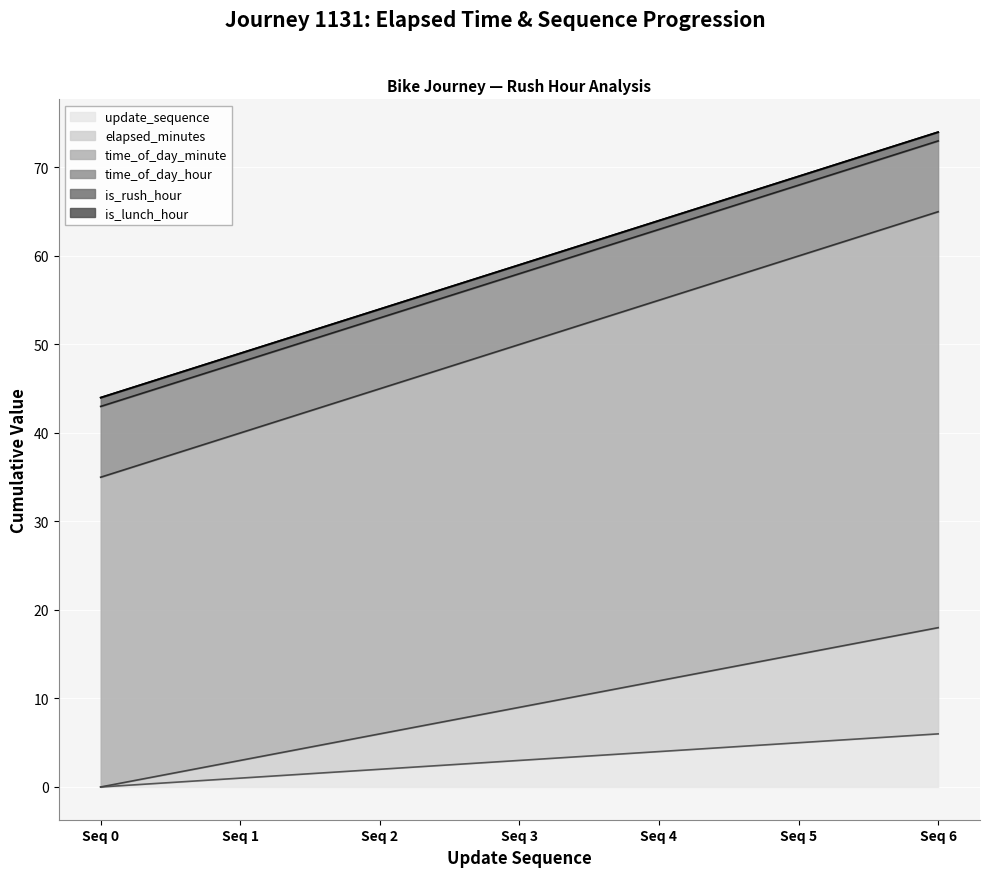

What is the highest value of the update_sequence series?

6